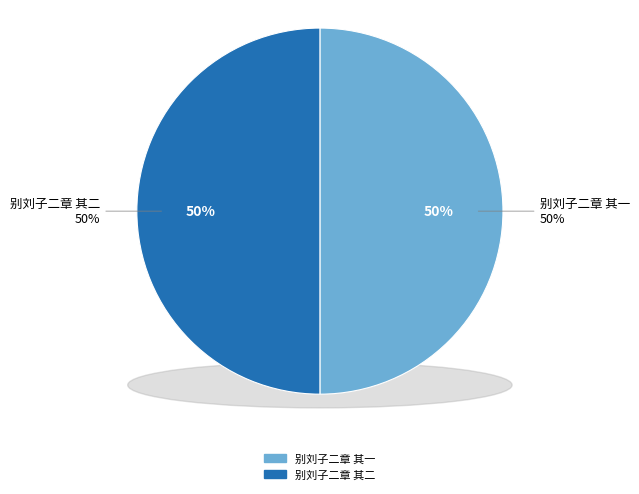

Does 别刘子二章 其一 account for over 50% of the chart?

No